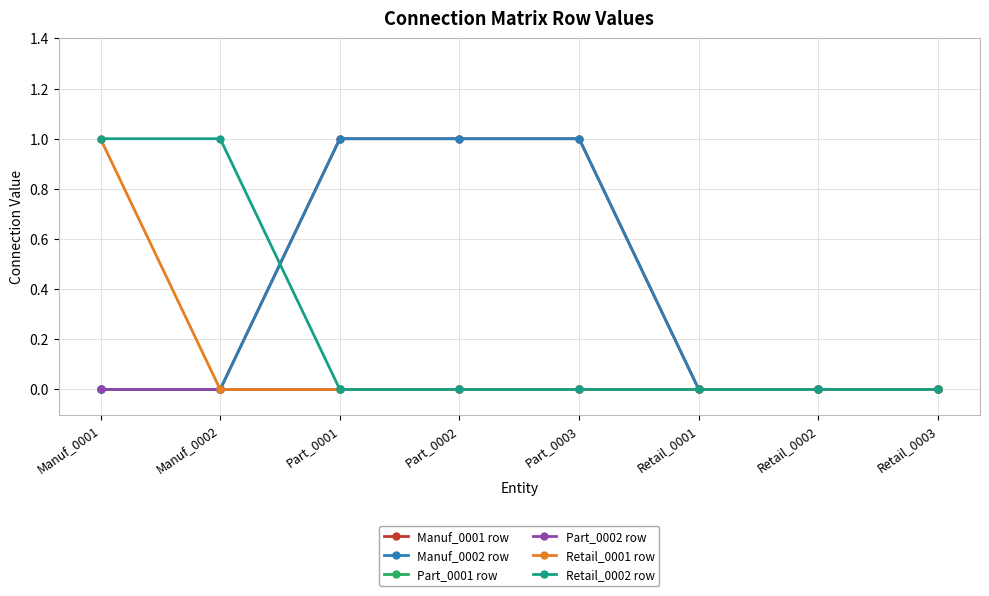

Is this an area chart (filled region under the line)?

No